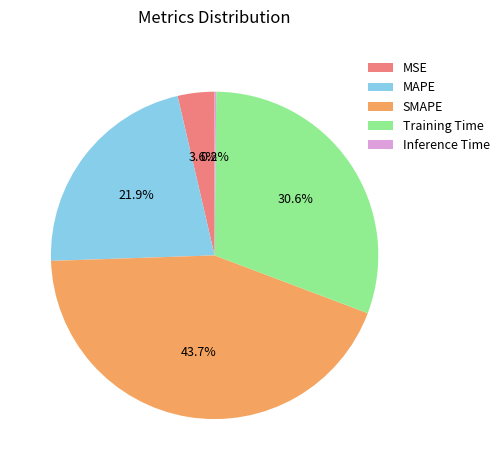

To the nearest percent, what is the combined percentage of MAPE and MSE?

26%